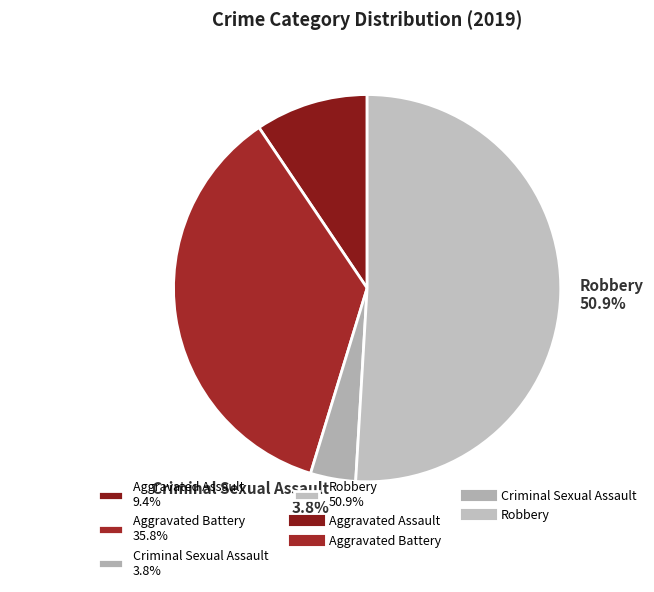

Is the sum of Criminal Sexual Assault 3.8% and Aggravated Assault 9.4% greater than half?

No